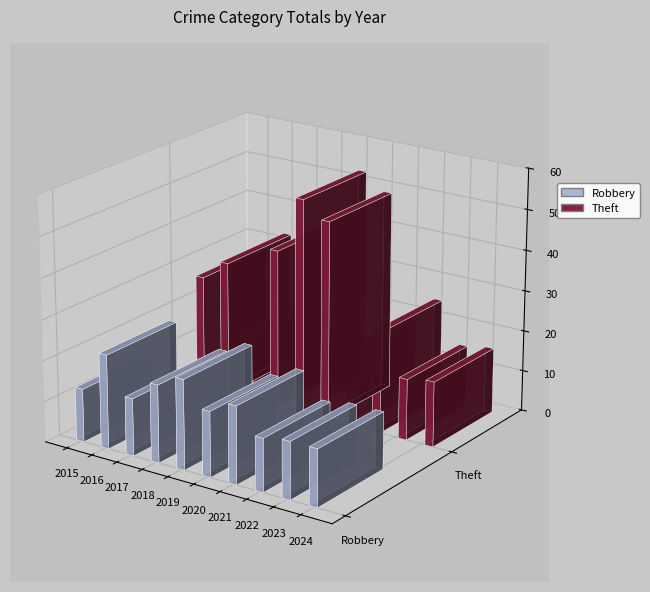

What is the sum of the Theft values at 2016 and 2021?

52